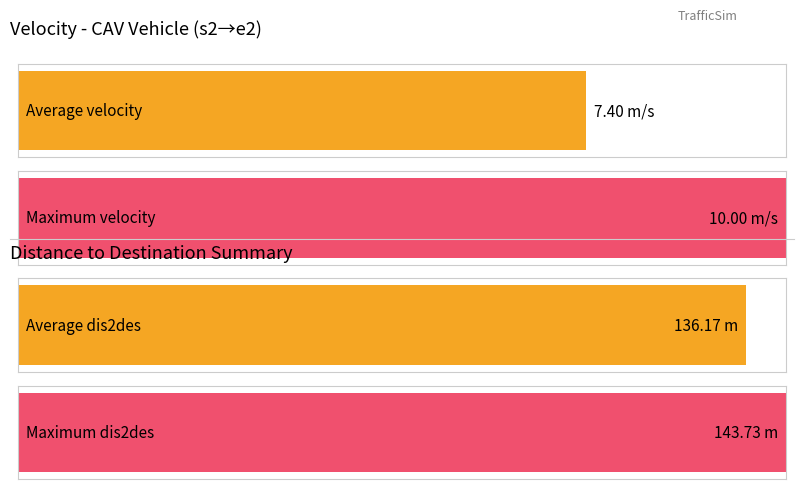

Is the value of Average velocity at t=2 greater than the value of Maximum velocity at t=8?

No